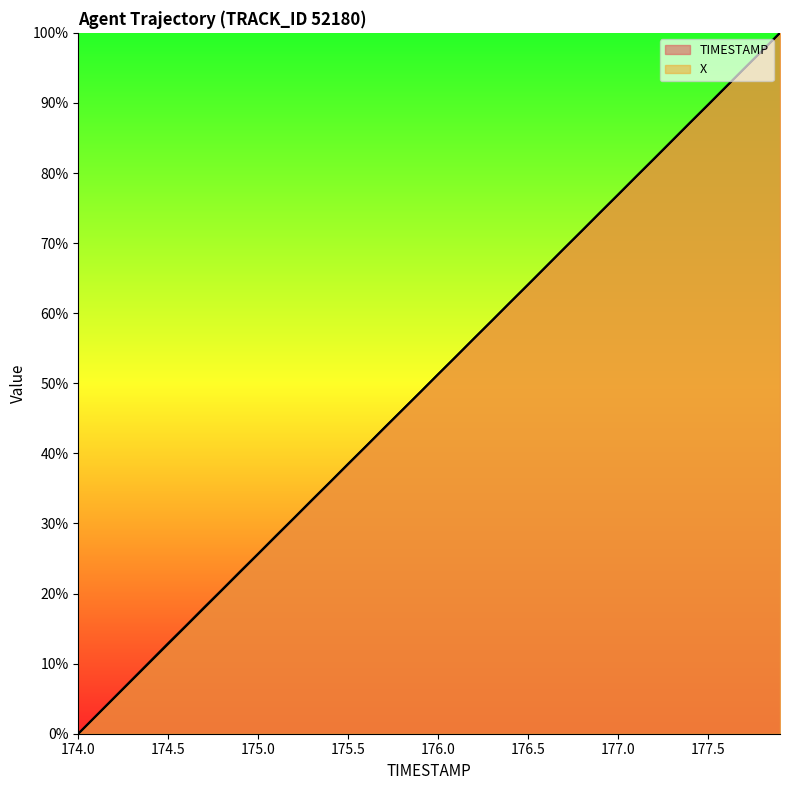

Where is X nearest to the value 50?

175.9